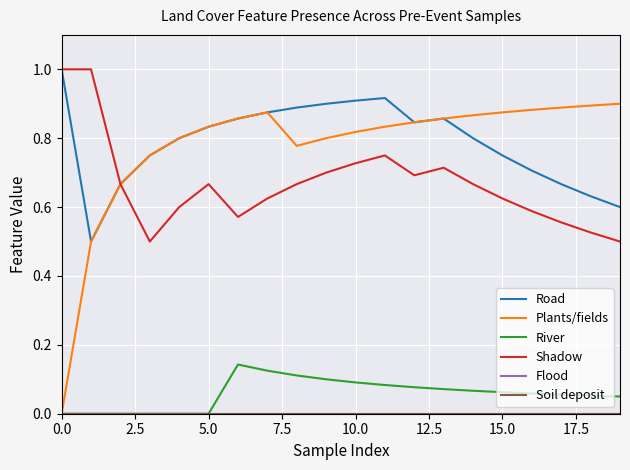

Does the chart have visible grid lines?

Yes